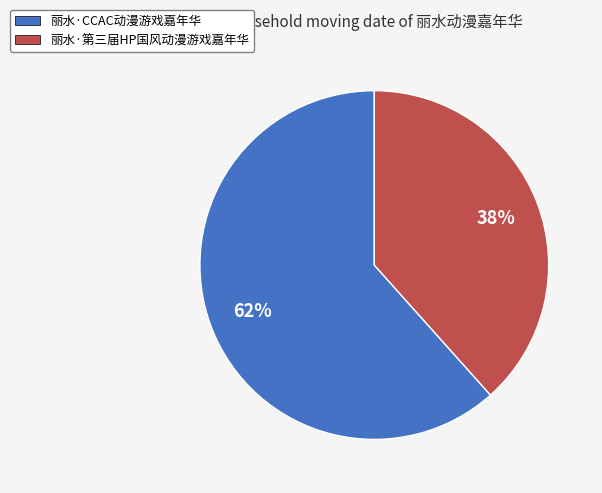

Combined, do 丽水·第三届HP国风动漫游戏嘉年华 and 丽水·CCAC动漫游戏嘉年华 account for over 50%?

Yes